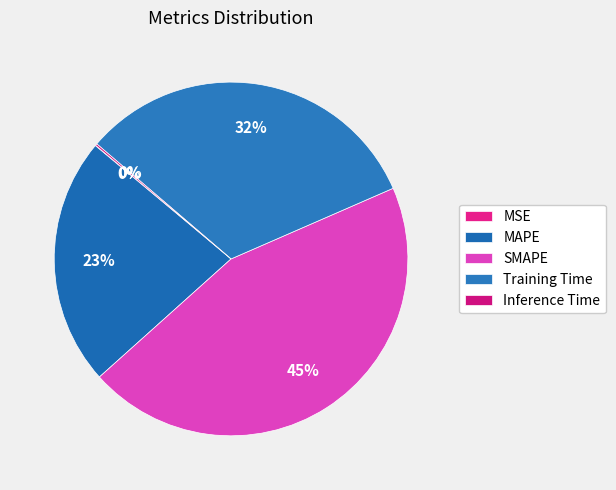

To the nearest percent, what is the difference between the largest and smallest slice percentages?

45%